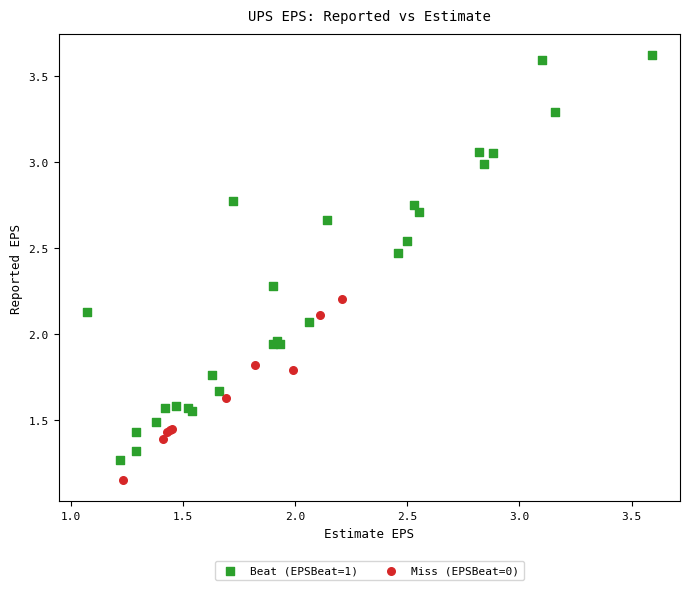

Which series reaches the maximum Y coordinate?

Beat (EPSBeat=1)